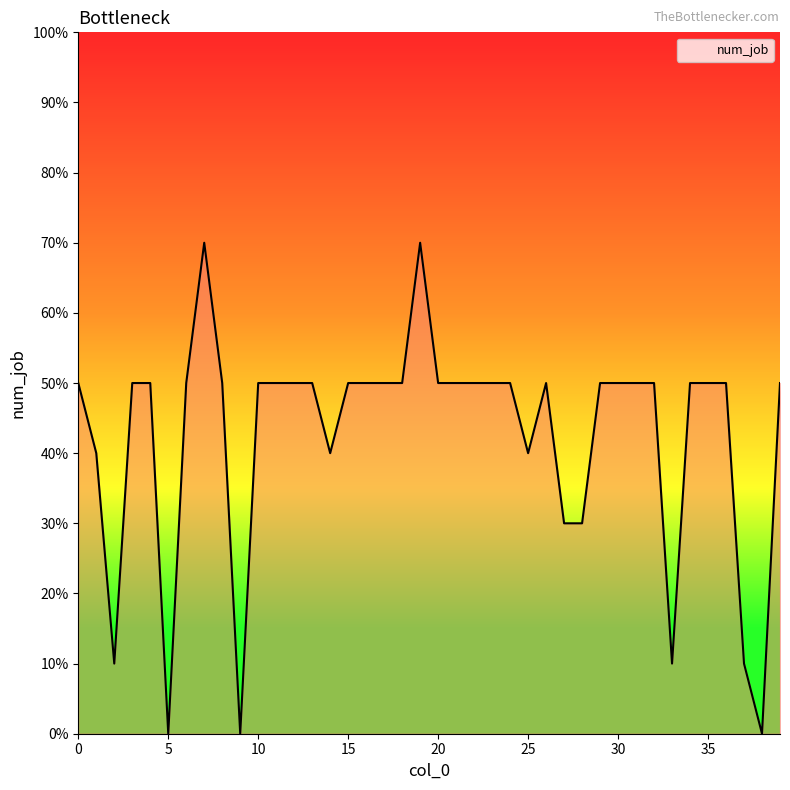

Is this an area chart (filled region under the line)?

Yes